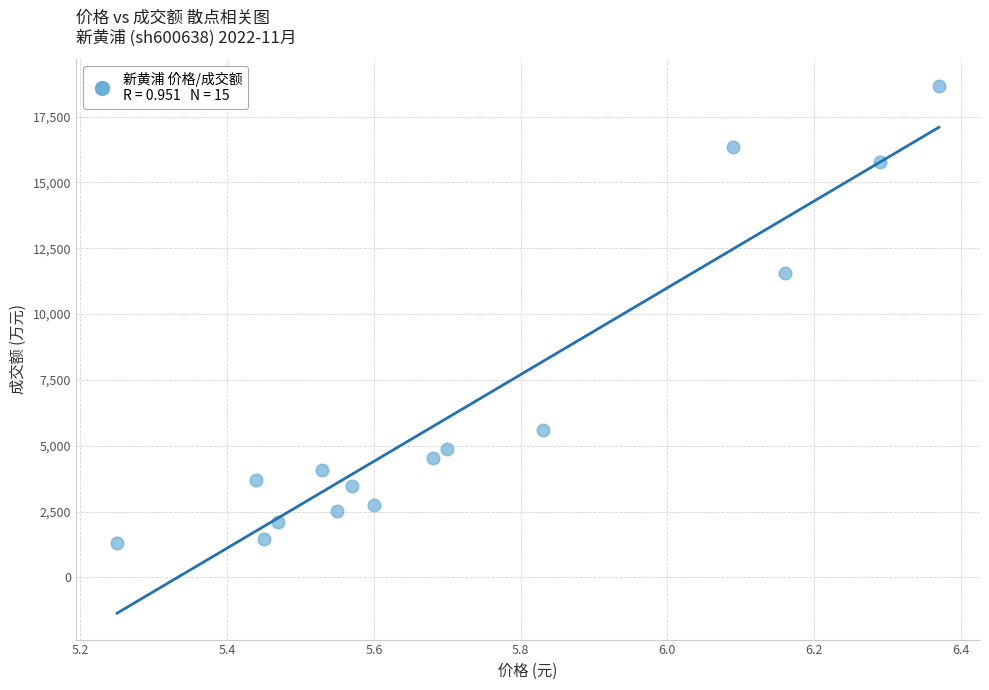

What is the range of Y values (max minus min)?

17373